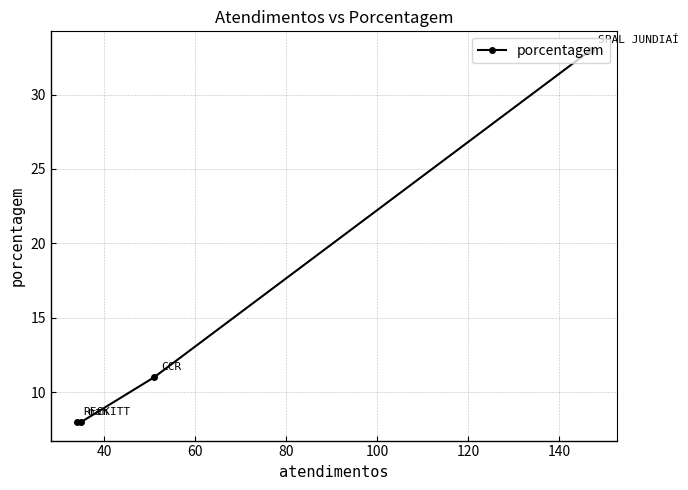

What is the average value?

15